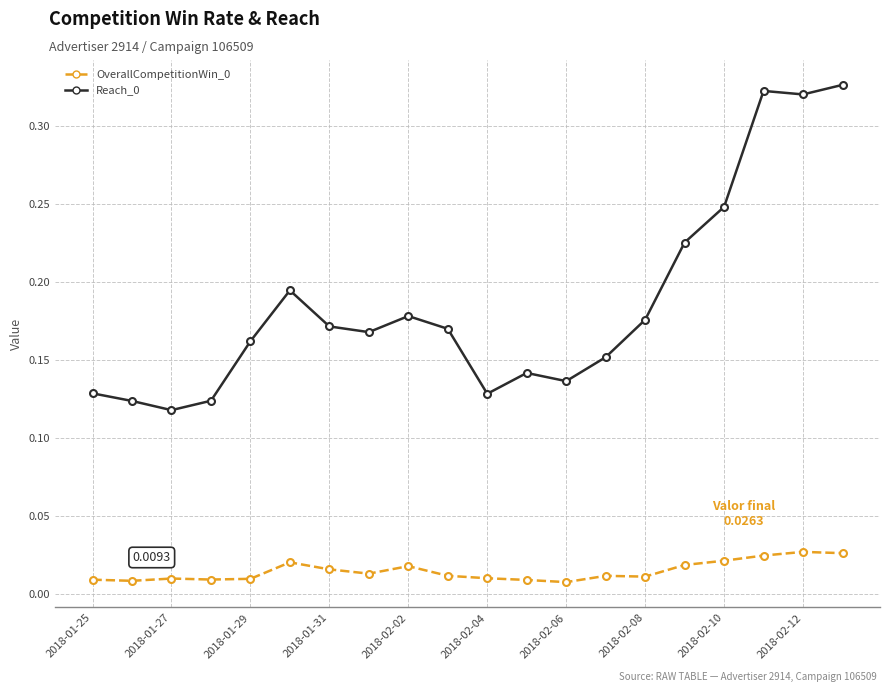

Does the chart have visible grid lines?

Yes